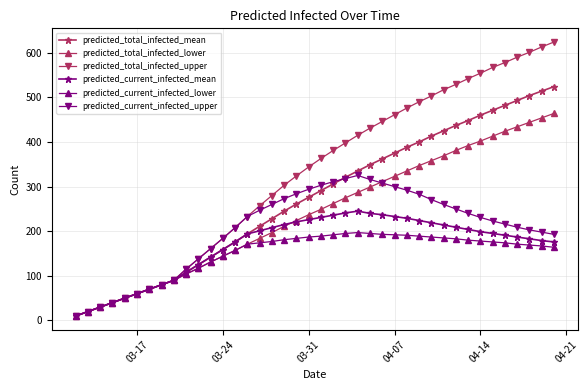

Which series has the largest total across all categories?

predicted_total_infected_upper